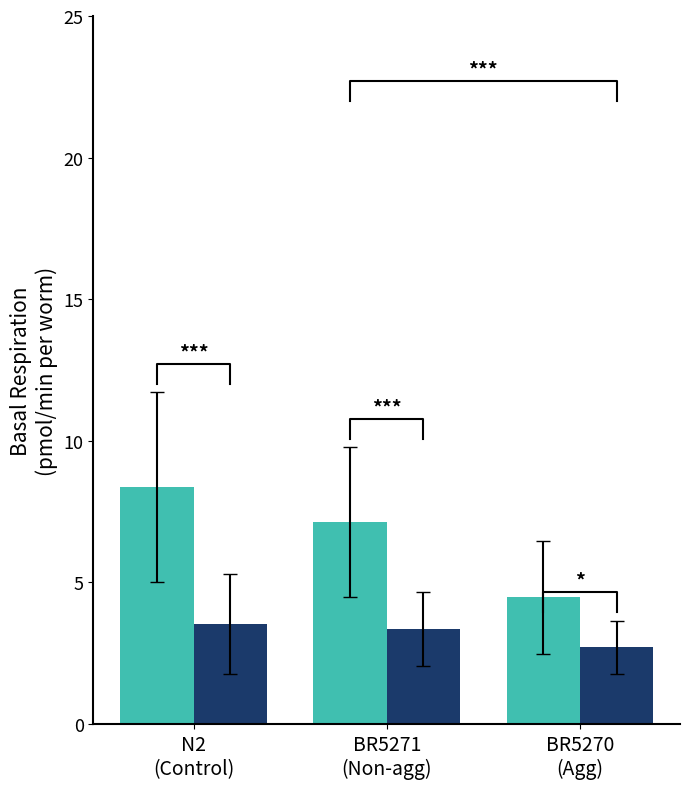

What is the difference between the maximum and minimum values in the Condition A series?

3.9